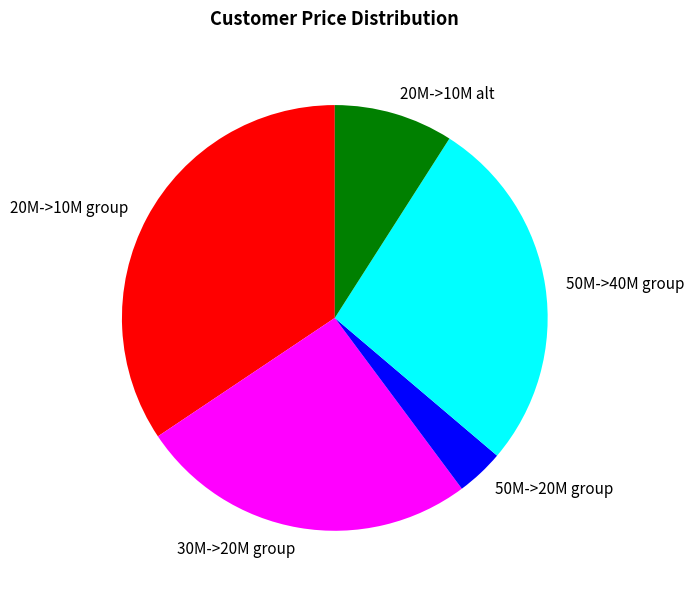

Count the number of slices in the pie.

5